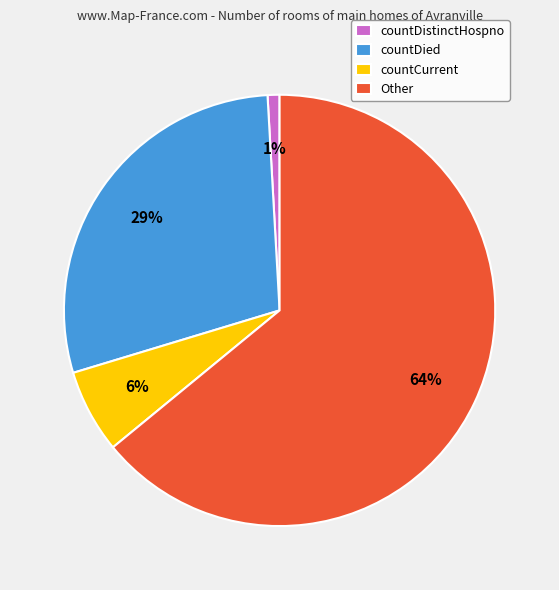

To the nearest percent, what portion does countCurrent represent?

6%